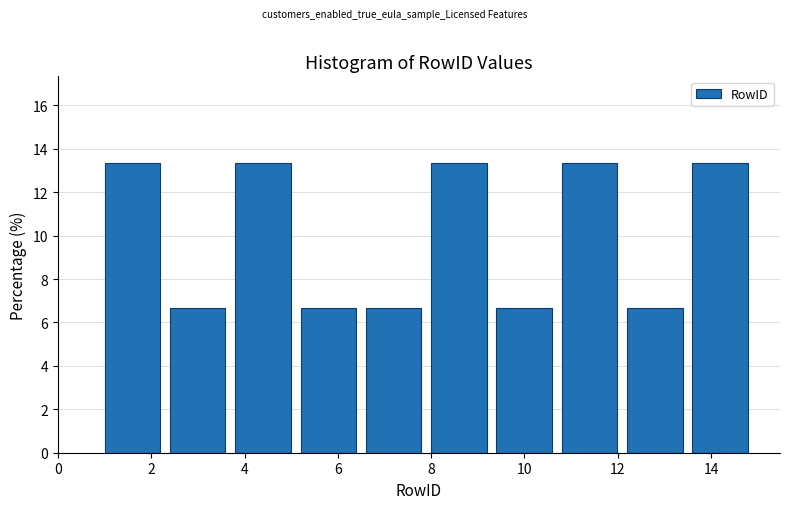

Reading left to right, transcribe this chart: for each bar, give the range it covers on the x-axis and its height. The values are not printed on the chart, so give them approximately, as read against the axis.

1.0 to 2.4: 13.4
2.4 to 3.8: 6.6
3.8 to 5.2: 13.4
5.2 to 6.6: 6.6
6.6 to 8.0: 6.6
8.0 to 9.4: 13.4
9.4 to 10.8: 6.6
10.8 to 12.2: 13.4
12.2 to 13.6: 6.6
13.6 to 15.0: 13.4